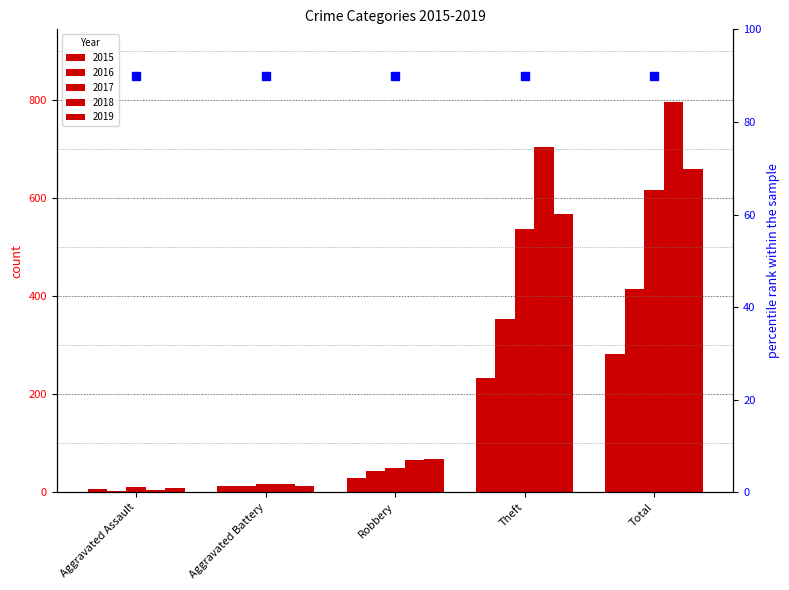

What position from the left is Aggravated Battery?

2